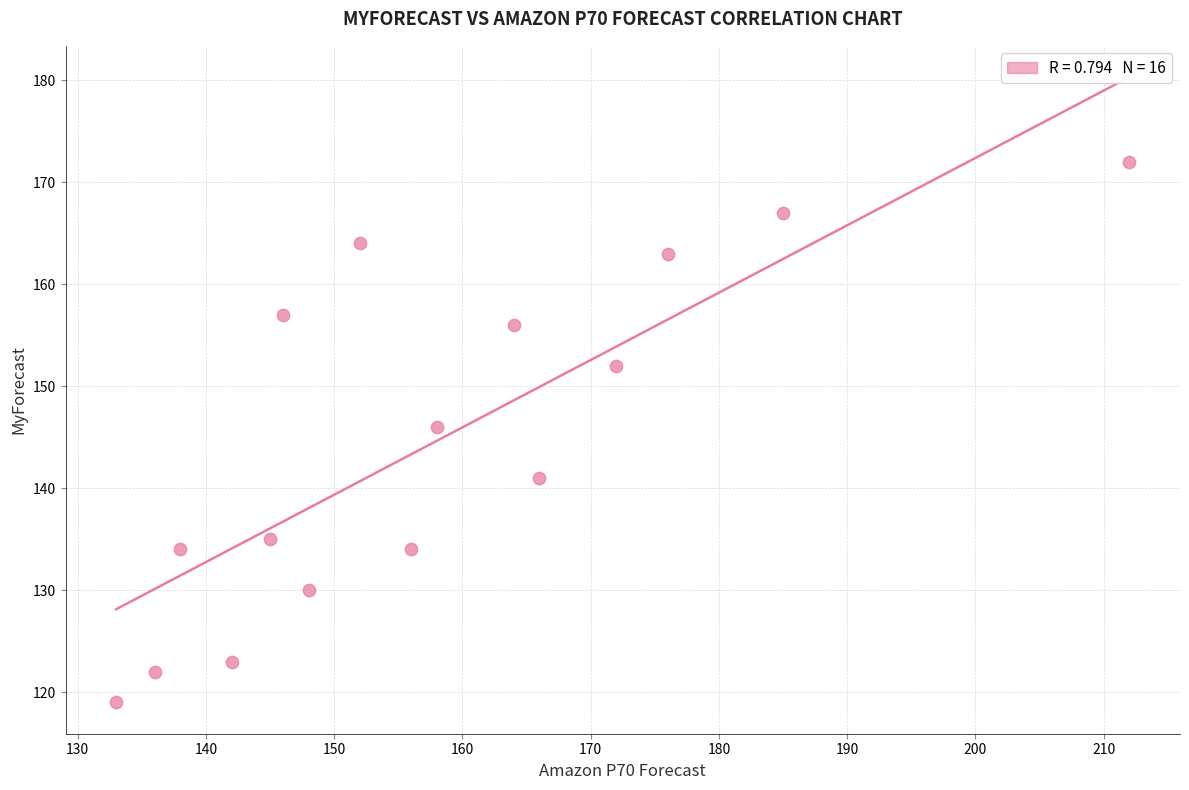

What is the range of X values (max minus min)?

79